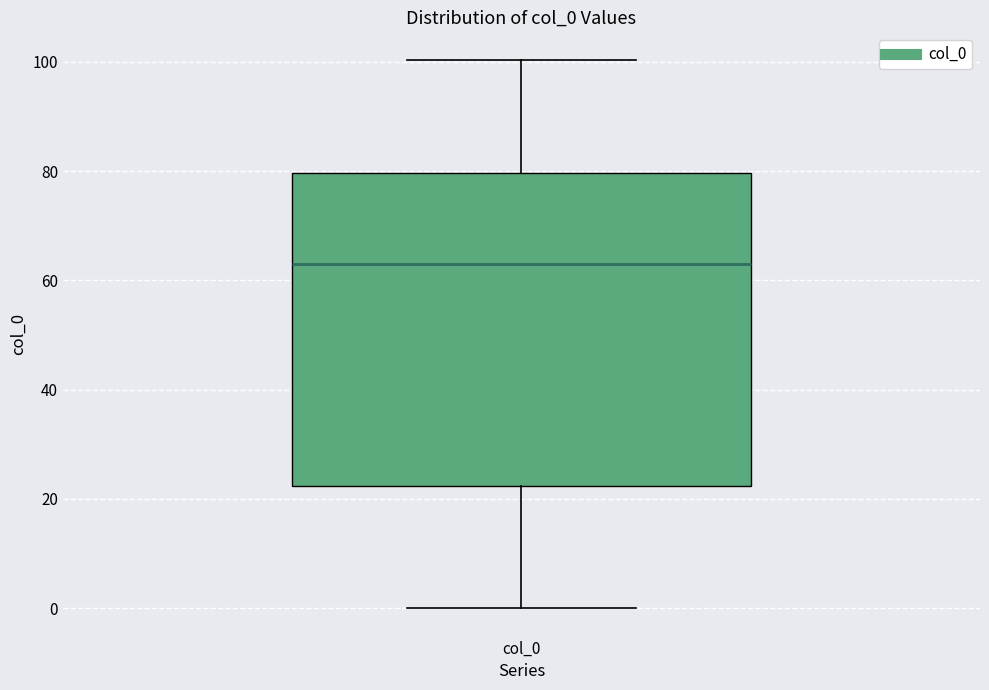

Where does the median line of the box for col_0 sit on the y-axis? The values are not printed on the chart, so give them approximately, as read against the axis.

64